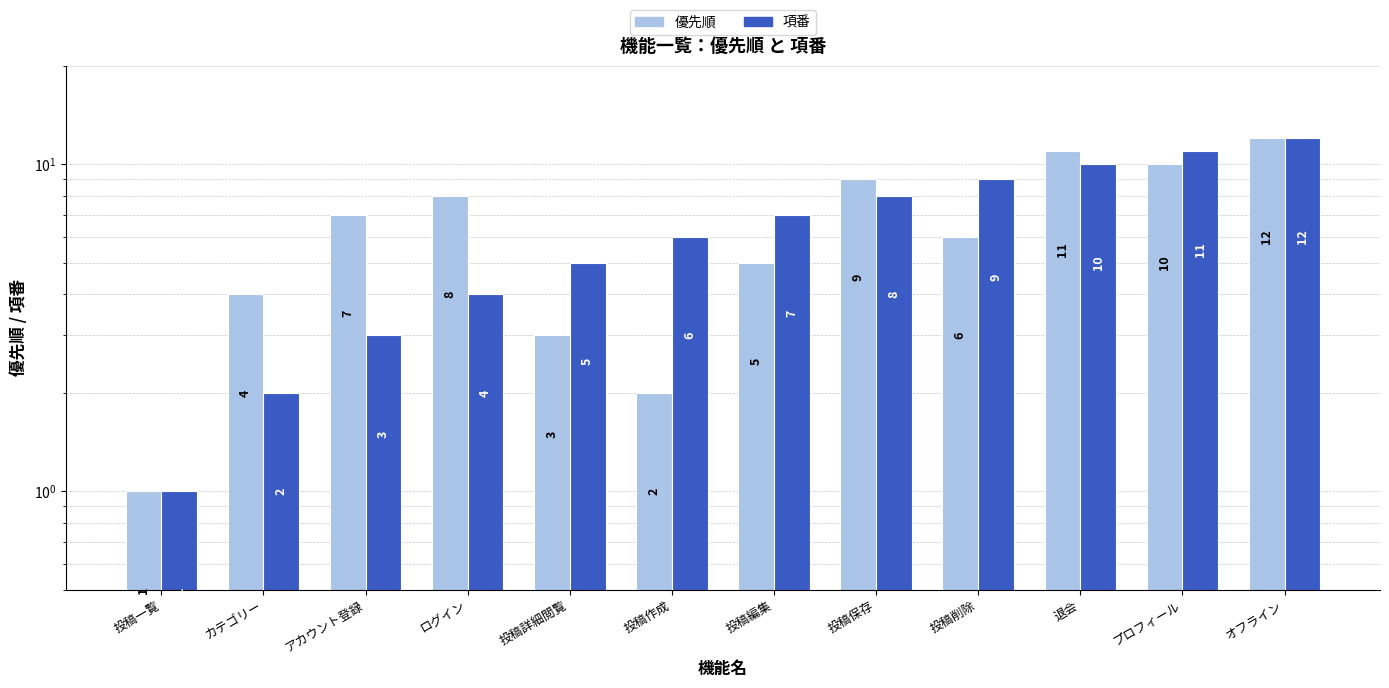

What are all the series names shown in the legend?

優先順, 項番